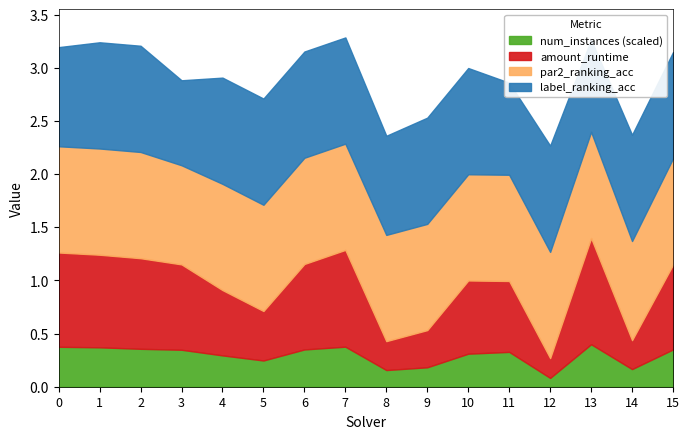

What are all the series names shown in the legend?

num_instances (scaled), amount_runtime, par2_ranking_acc, label_ranking_acc